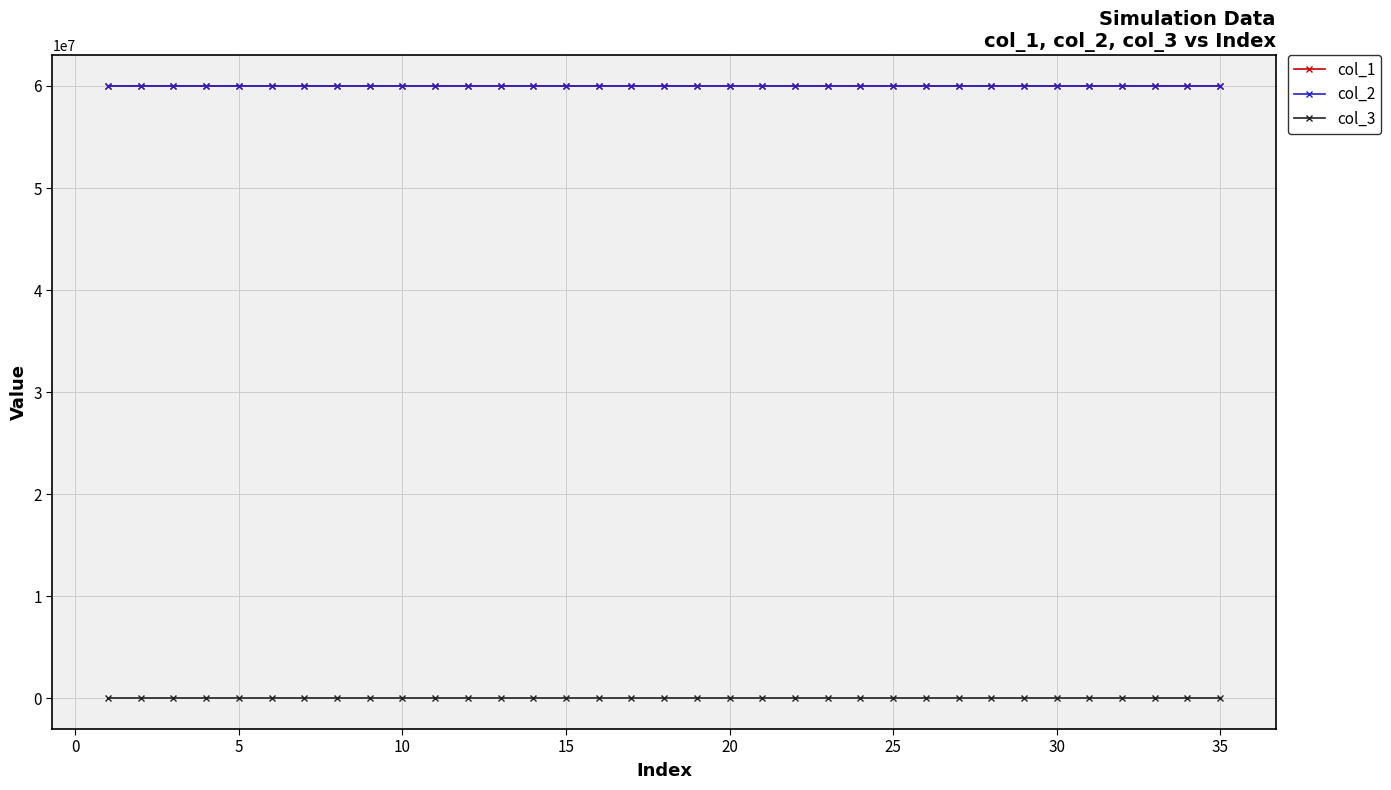

In col_2, how many points are lower than both neighbors (excluding endpoints)?

14